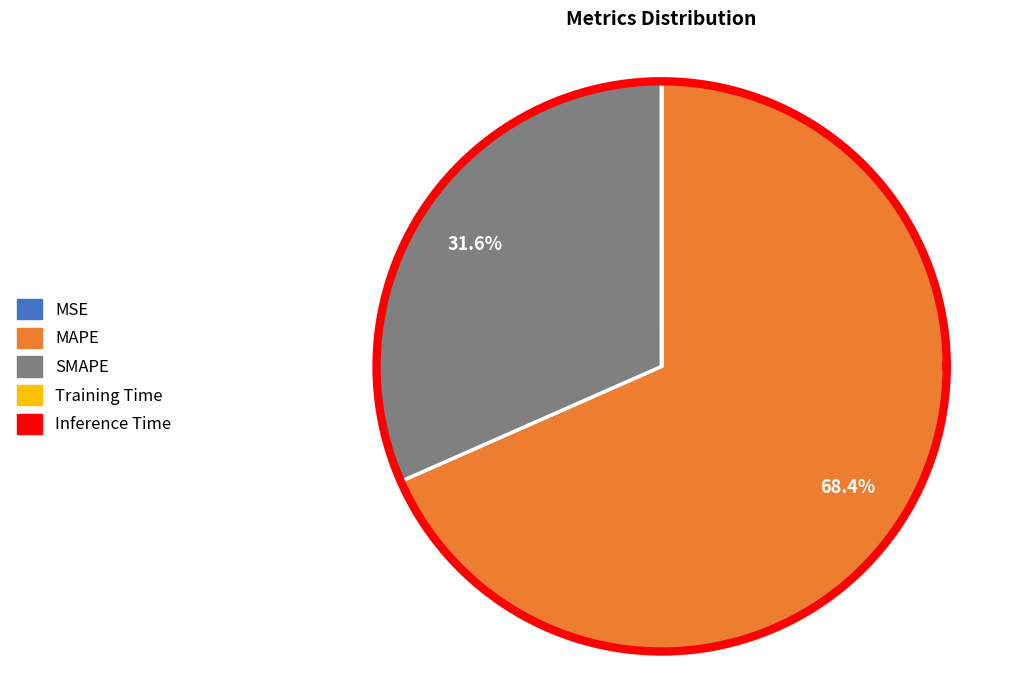

To the nearest percent, what is the average slice percentage?

20%